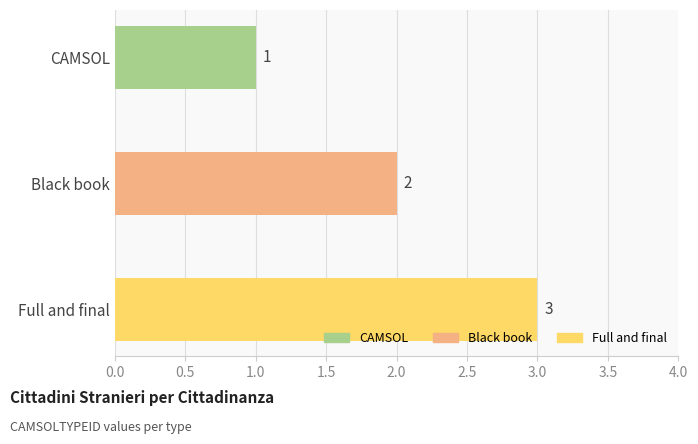

What is the change in value from CAMSOL to Black book?

+1